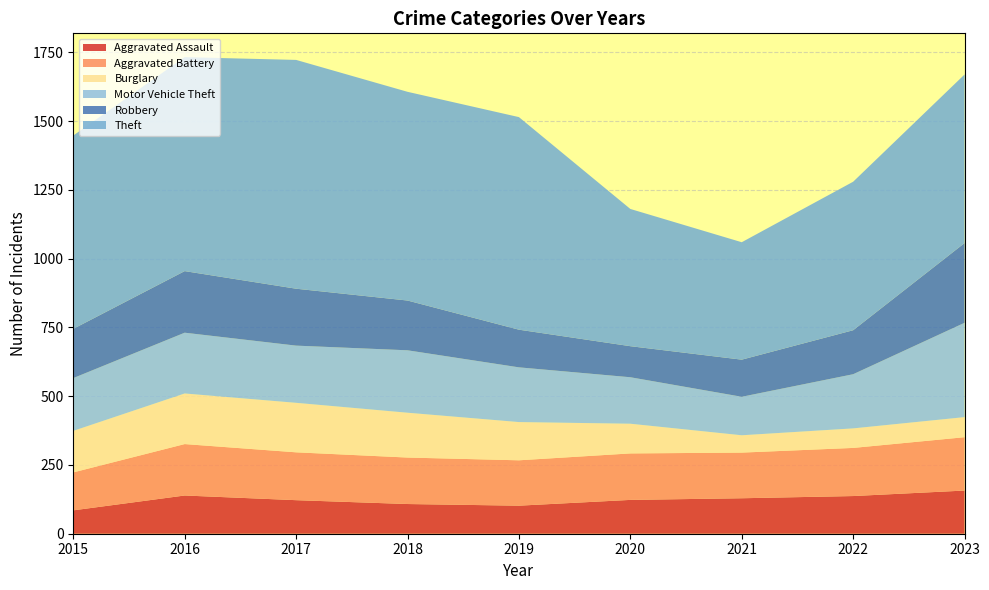

Reading right to left, transcribe all the data shown in this chart.

Aggravated Assault: 157	137	129	123	102	108	122	139	85
Aggravated Battery: 194	175	166	169	165	169	174	187	138
Burglary: 73	71	63	108	139	163	180	184	151
Motor Vehicle Theft: 343	197	140	169	199	227	208	221	192
Robbery: 290	160	135	113	137	181	207	224	179
Theft: 613	540	427	499	773	759	832	778	703